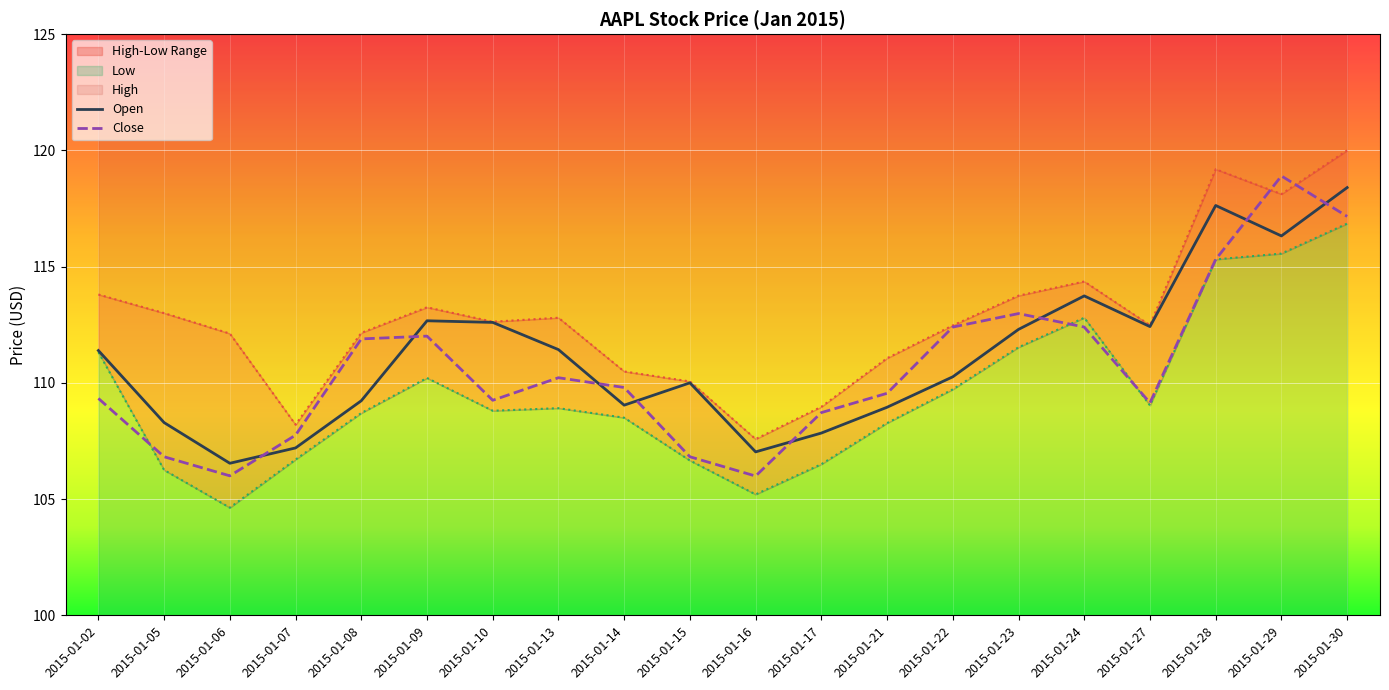

What is the sum of the Close values at 2015-01-13 and 2015-01-02?

219.6